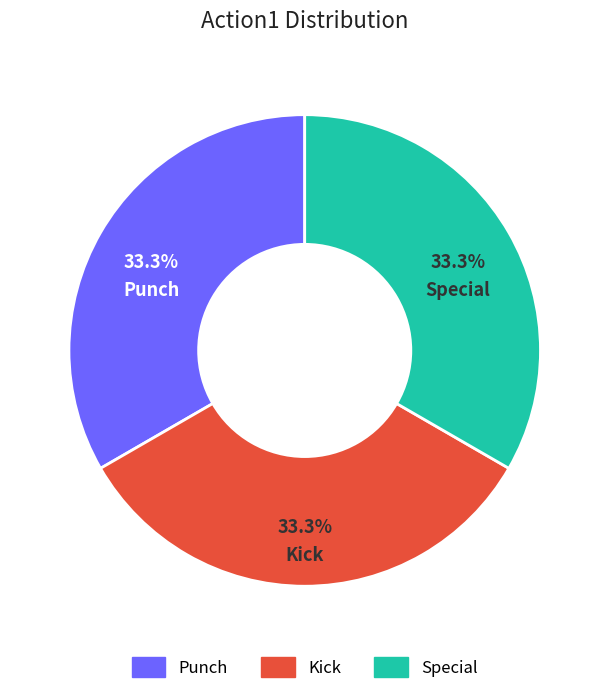

Is Kick the majority of the pie?

No